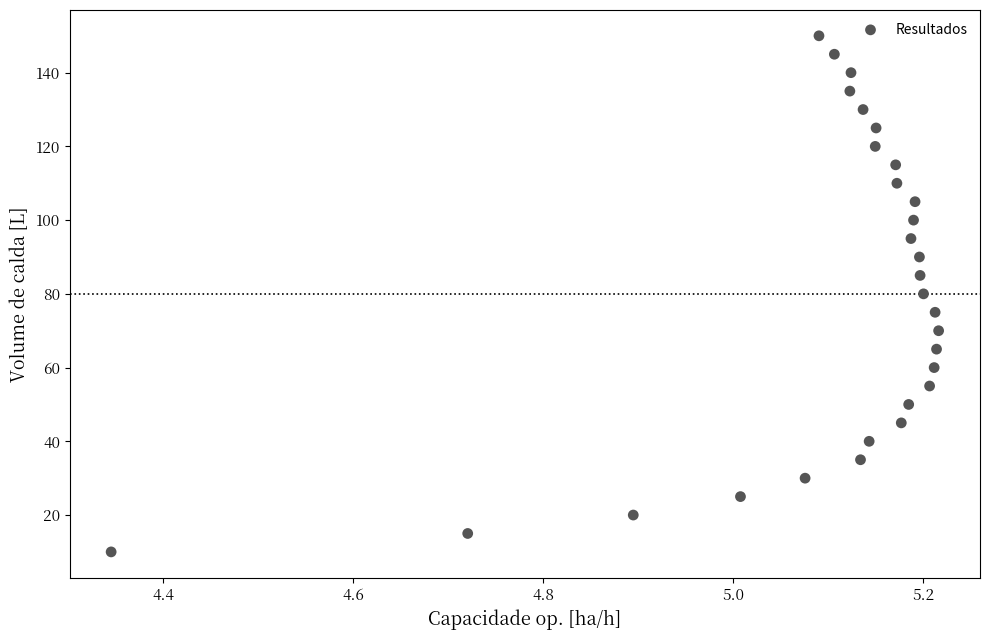

What is the range of Y values (max minus min)?

140